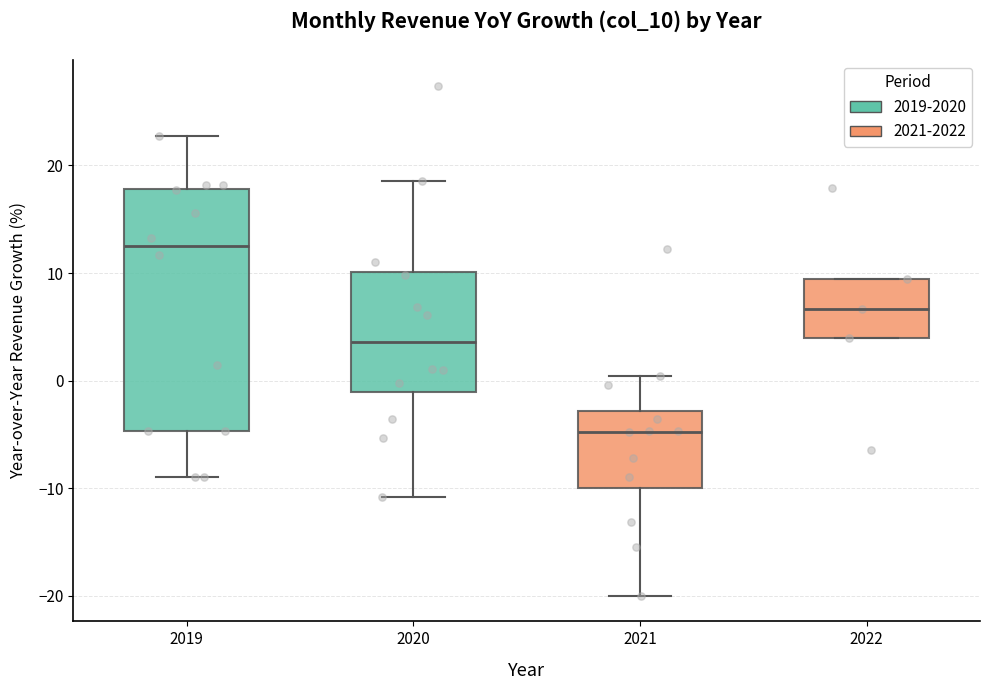

Which box's median line is the highest?

2019